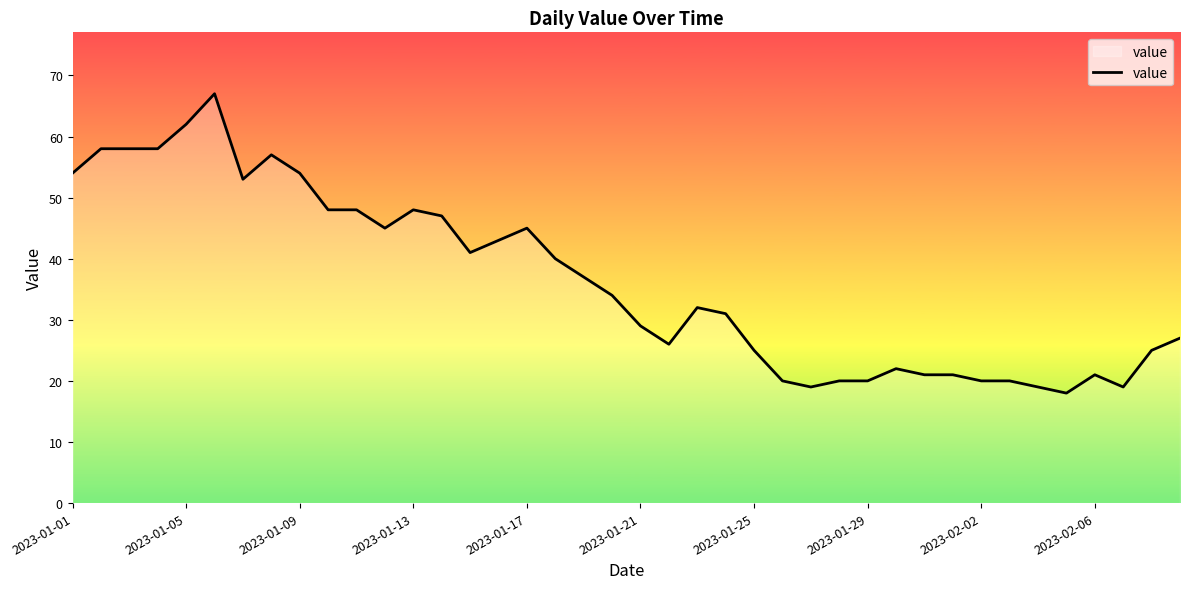

What is the sum of all values?

1452